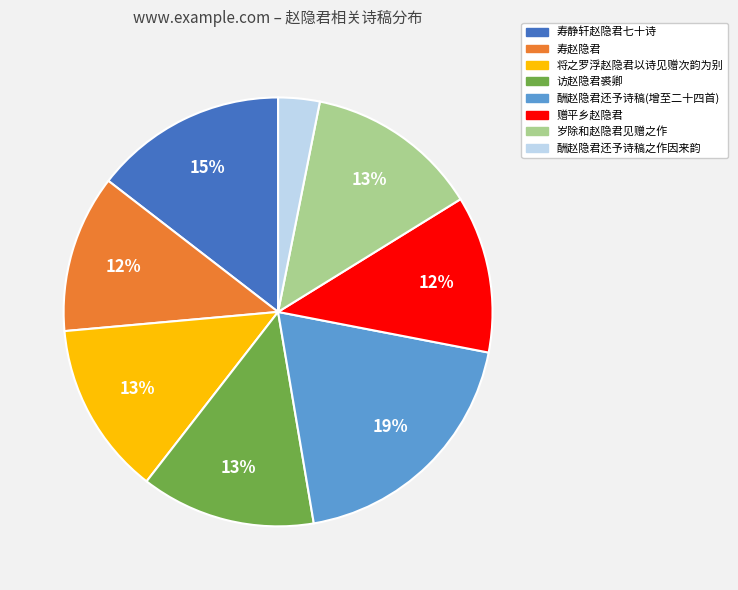

Is there a majority slice in this chart?

No